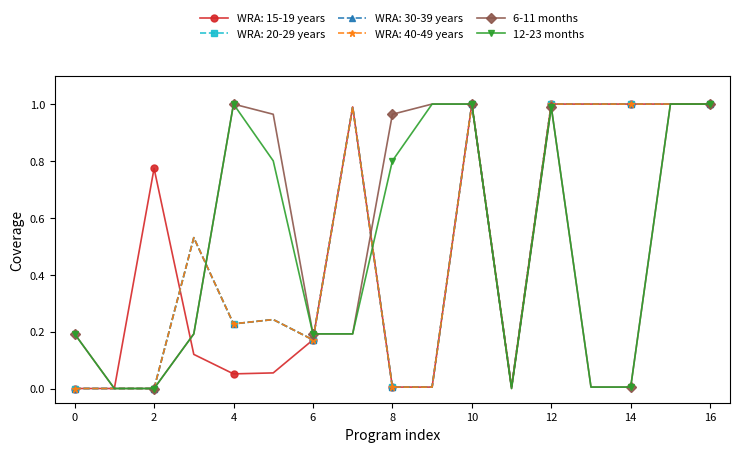

Does the chart have visible grid lines?

No